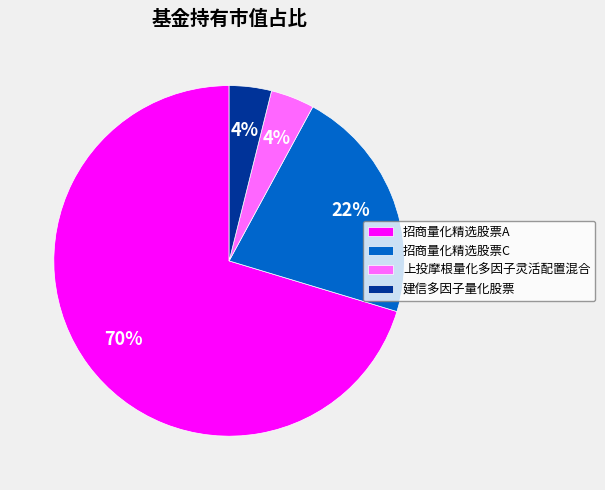

To the nearest percent, what is the average slice percentage?

25%